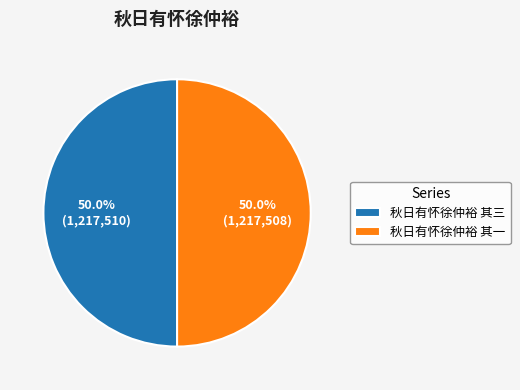

What is the ratio of the value at 秋日有怀徐仲裕 其一 to the value at 秋日有怀徐仲裕 其三?

1.0